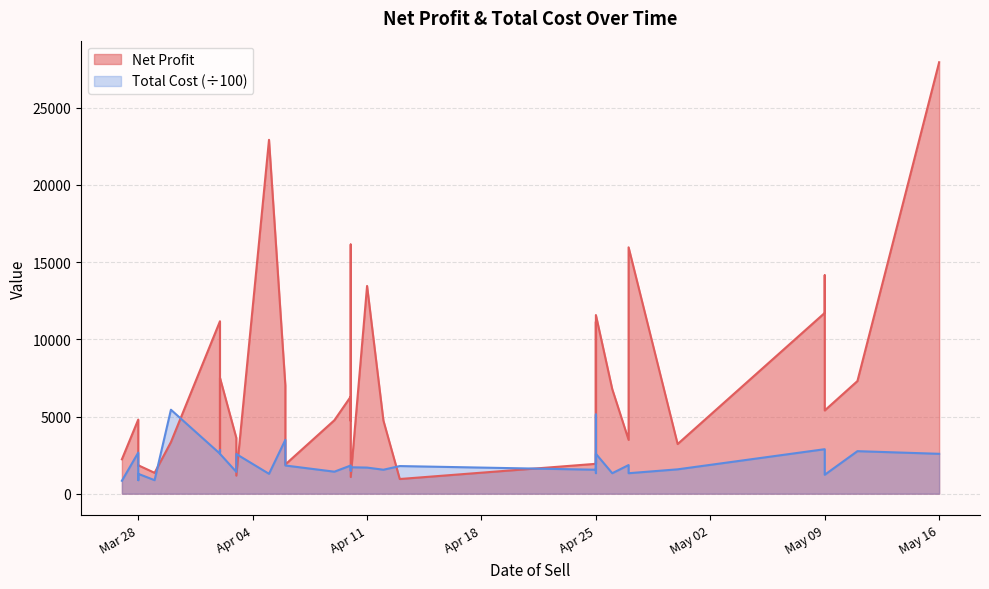

What are all the series names shown in the legend?

Net Profit, Total Cost